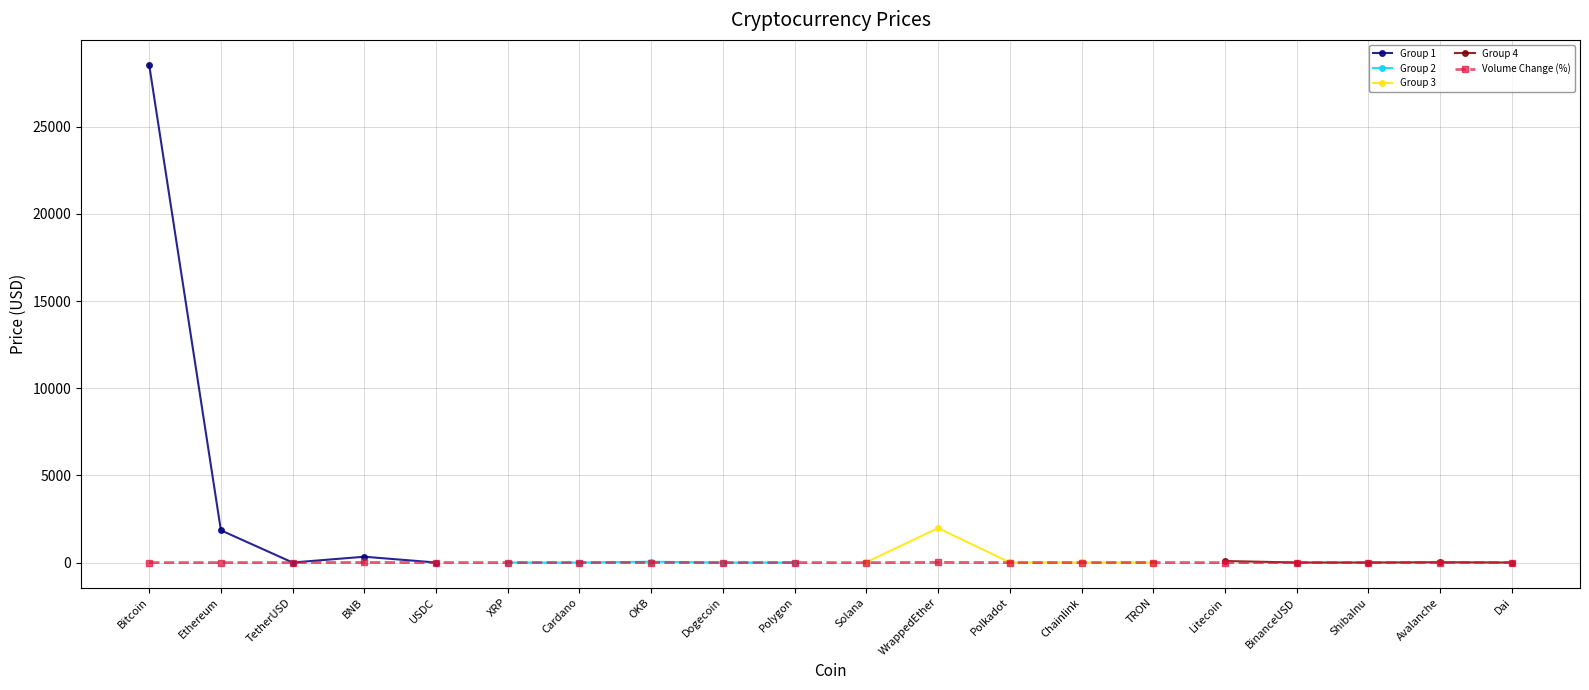

Between Chainlink and Litecoin, which is larger?

Litecoin